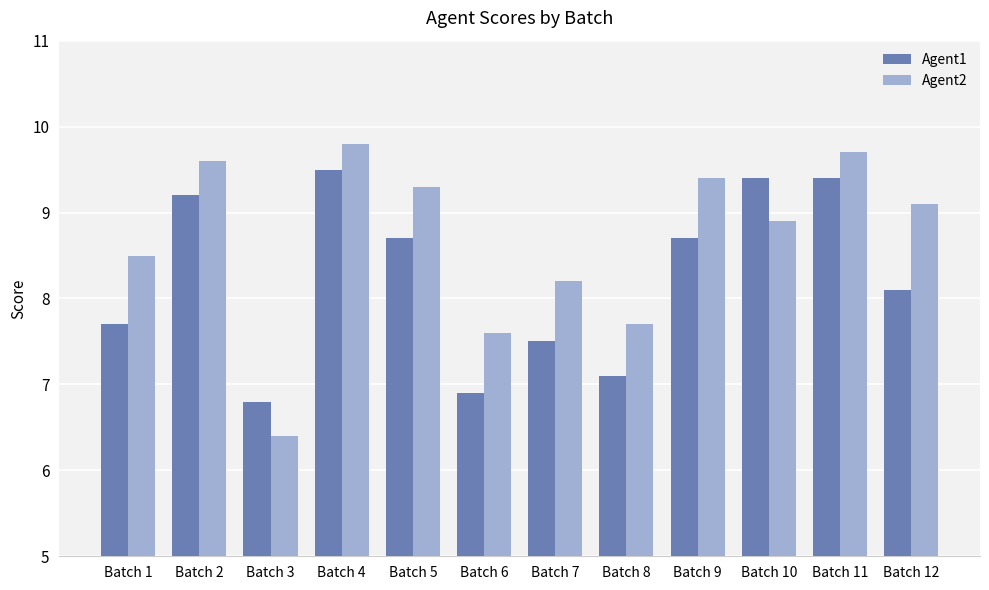

How many values in the Agent2 series are below 9?

6